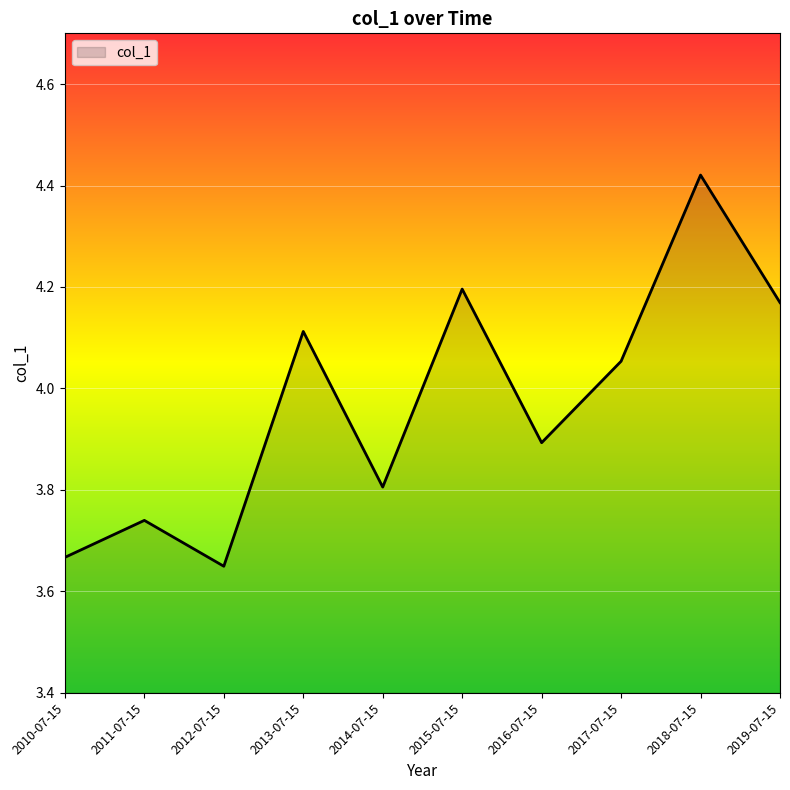

At which category does the data reach its first local valley?

2012-07-15